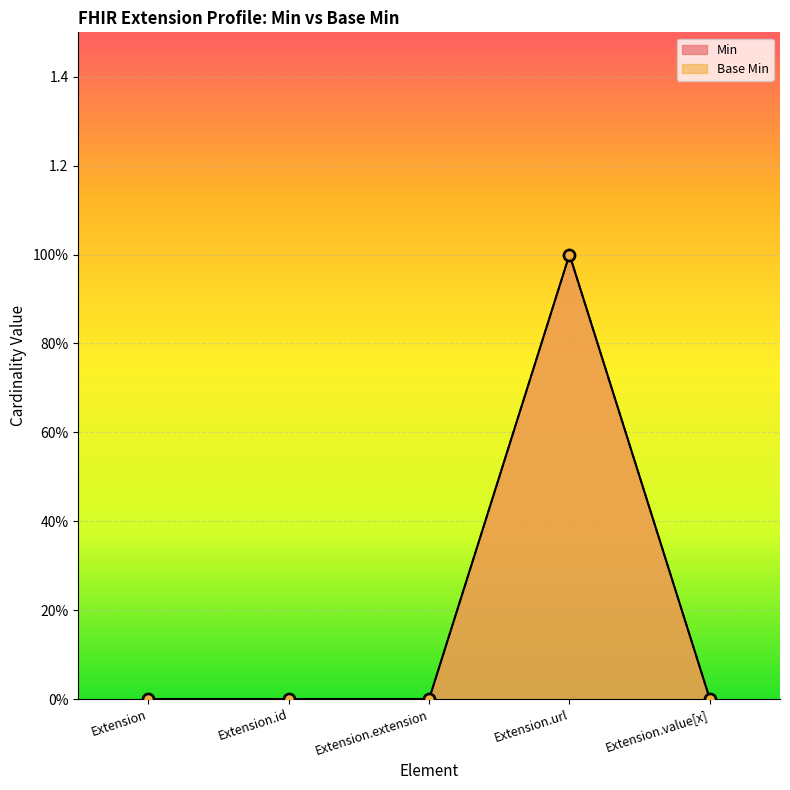

Which series has the largest total across all categories?

Min